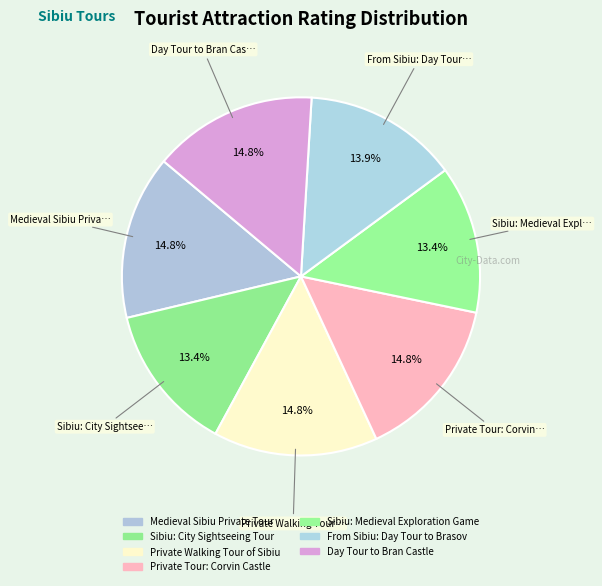

Count the number of slices in the pie.

7